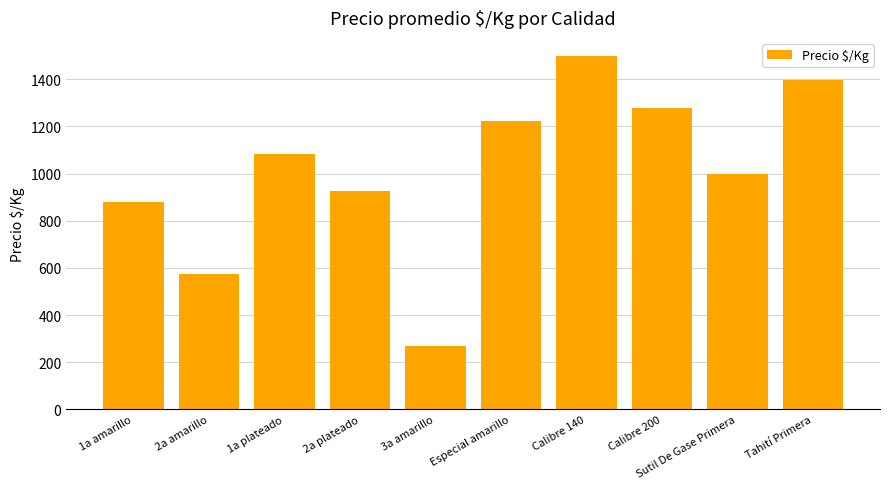

What value does the data have at Calibre 200, to the nearest 50?

1300